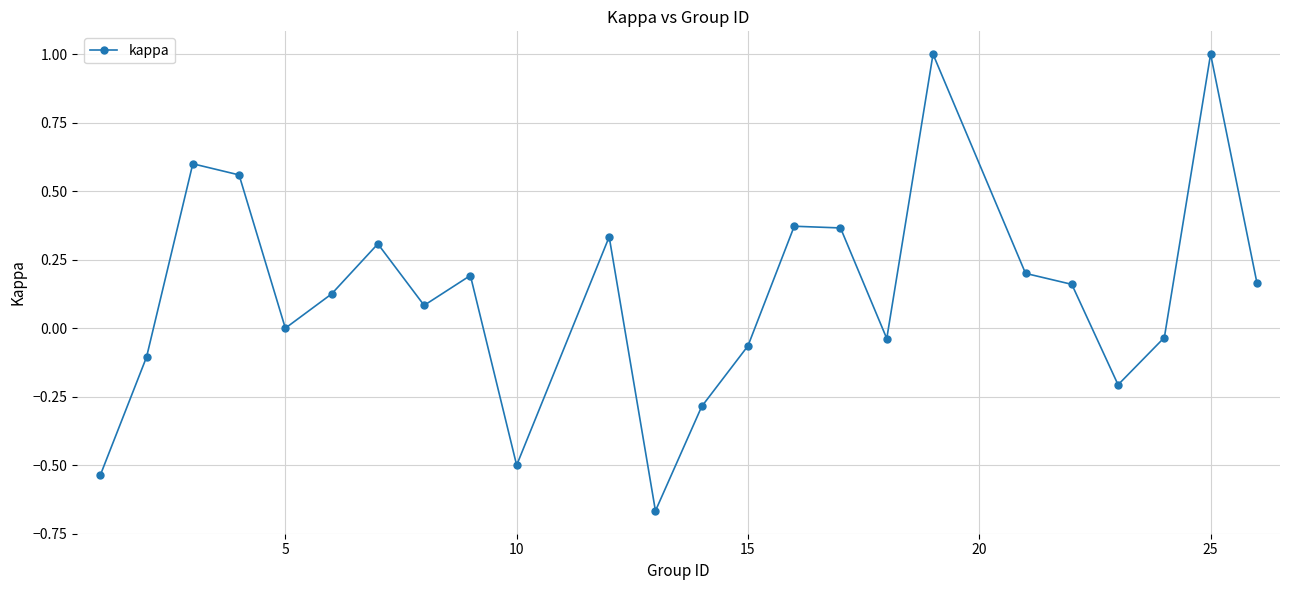

What is the maximum value shown in the chart?

1.0